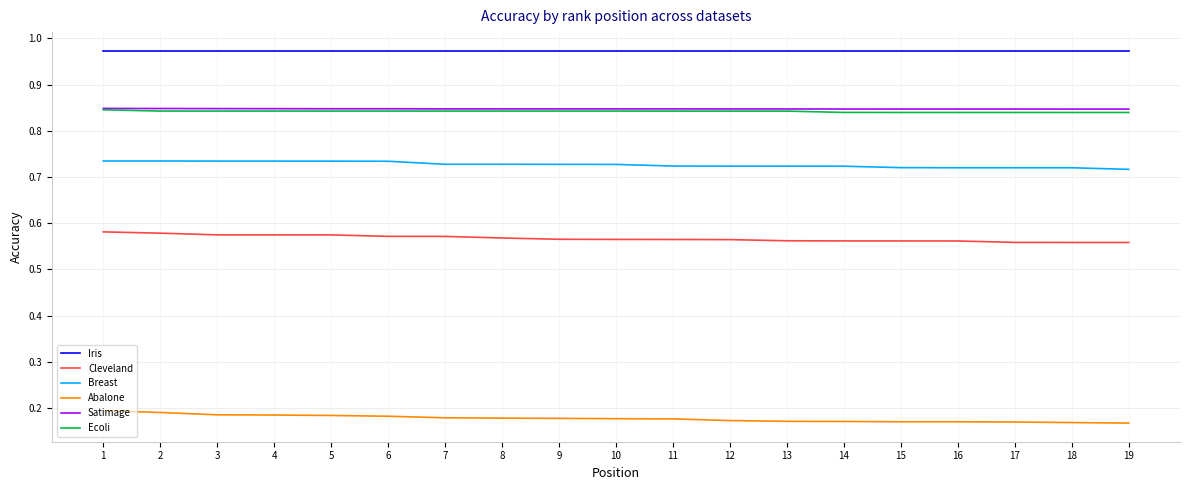

What is the total value across all series at 6?

4.2